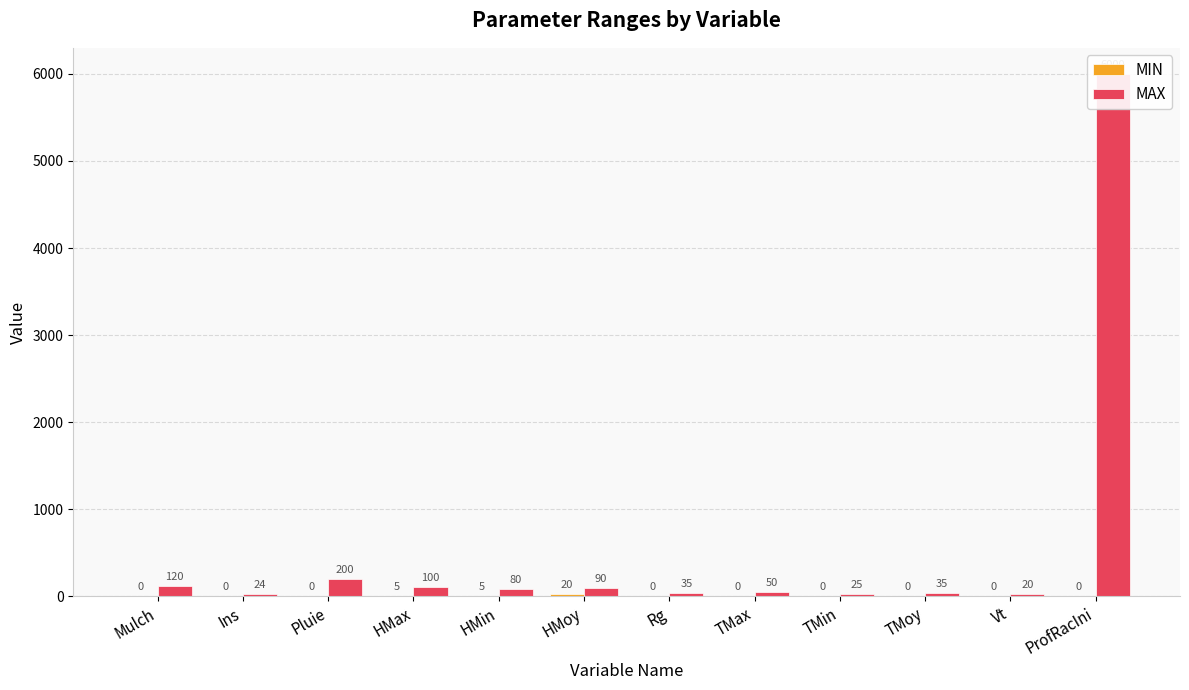

Rank the categories by MIN value from lowest to highest.

Mulch, Ins, Pluie, Rg, TMax, TMin, TMoy, Vt, ProfRacIni, HMax, HMin, HMoy